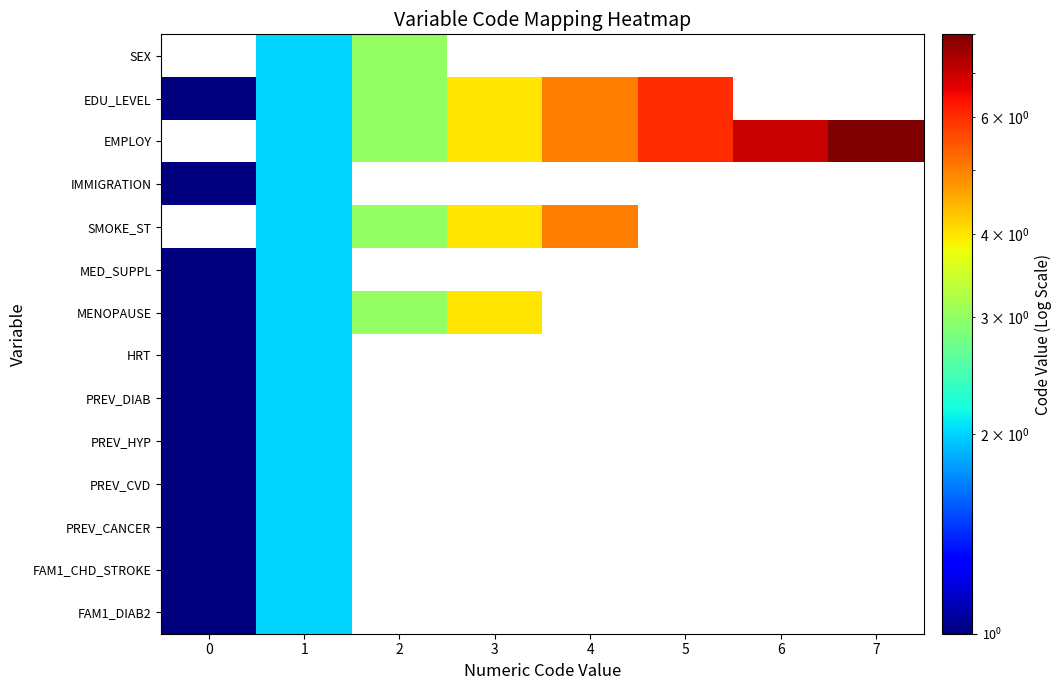

Reading left to right, what are all the values shown in this chart?

SEX: 0=0	1=2	2=3	3=0	4=0	5=0	6=0	7=0
EDU_LEVEL: 0=1	1=2	2=3	3=4	4=5	5=6	6=0	7=0
EMPLOY: 0=0	1=2	2=3	3=4	4=5	5=6	6=7	7=8
IMMIGRATION: 0=1	1=2	2=0	3=0	4=0	5=0	6=0	7=0
SMOKE_ST: 0=0	1=2	2=3	3=4	4=5	5=0	6=0	7=0
MED_SUPPL: 0=1	1=2	2=0	3=0	4=0	5=0	6=0	7=0
MENOPAUSE: 0=1	1=2	2=3	3=4	4=0	5=0	6=0	7=0
HRT: 0=1	1=2	2=0	3=0	4=0	5=0	6=0	7=0
PREV_DIAB: 0=1	1=2	2=0	3=0	4=0	5=0	6=0	7=0
PREV_HYP: 0=1	1=2	2=0	3=0	4=0	5=0	6=0	7=0
PREV_CVD: 0=1	1=2	2=0	3=0	4=0	5=0	6=0	7=0
PREV_CANCER: 0=1	1=2	2=0	3=0	4=0	5=0	6=0	7=0
FAM1_CHD_STROKE: 0=1	1=2	2=0	3=0	4=0	5=0	6=0	7=0
FAM1_DIAB2: 0=1	1=2	2=0	3=0	4=0	5=0	6=0	7=0